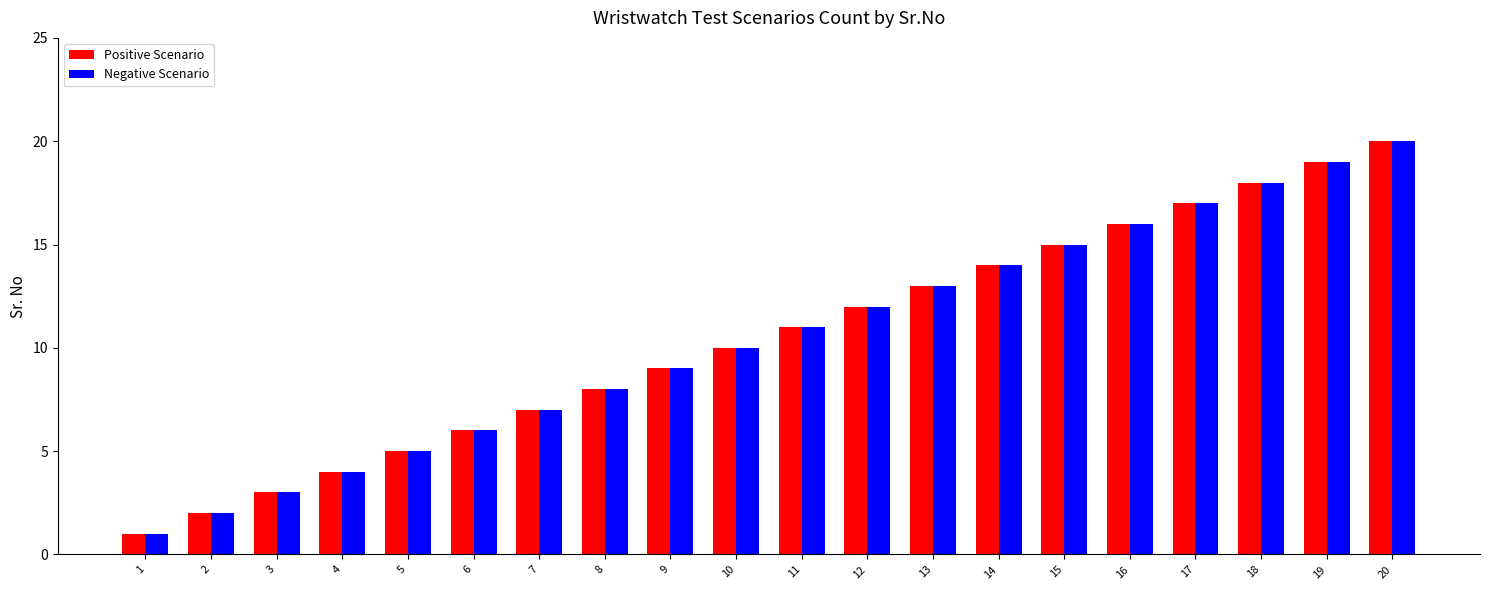

Which category has the highest value across all series?

20